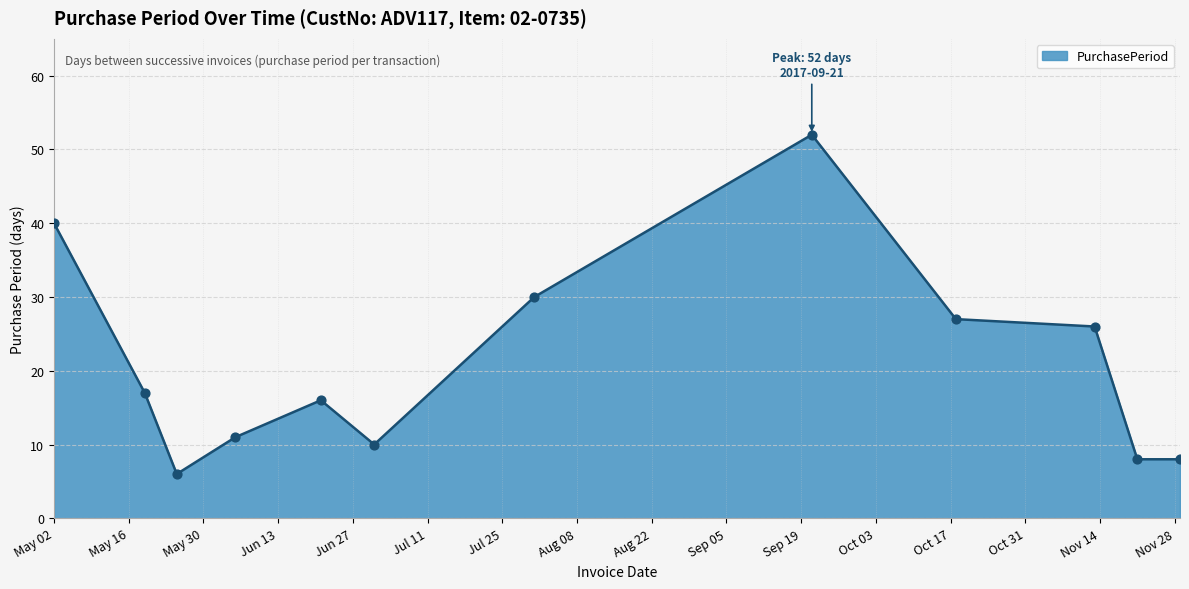

What is the difference between the maximum and minimum values?

46